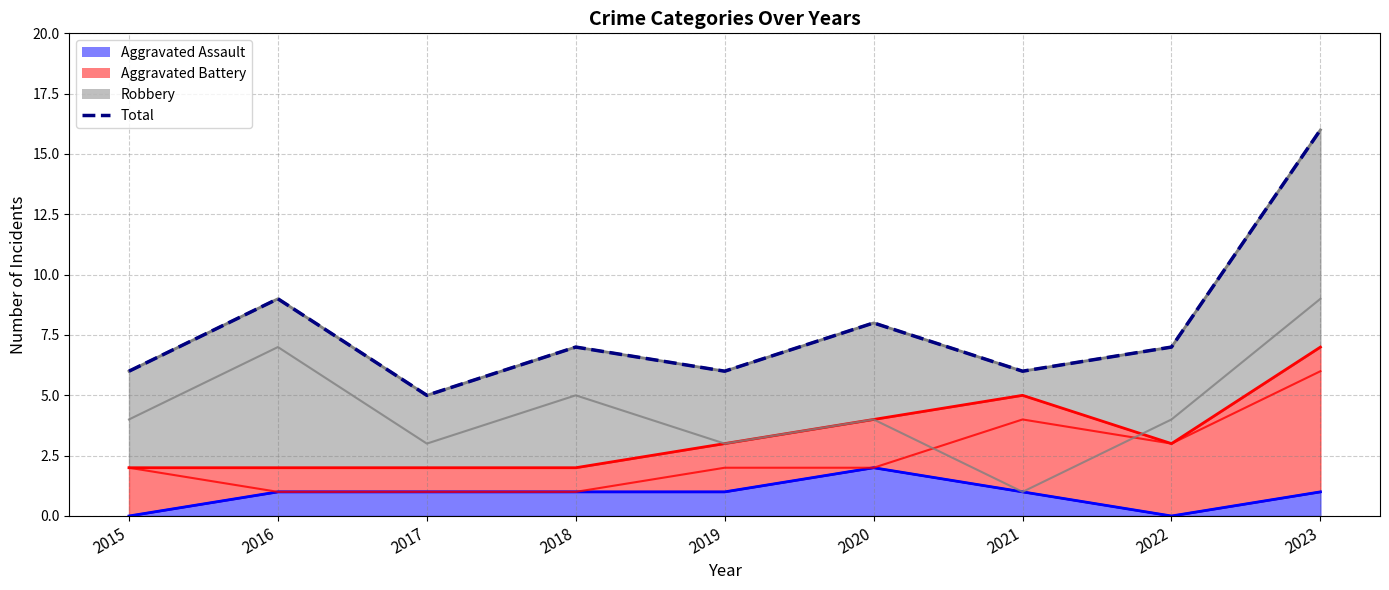

Is it true that Total equals 6 at 2019?

True